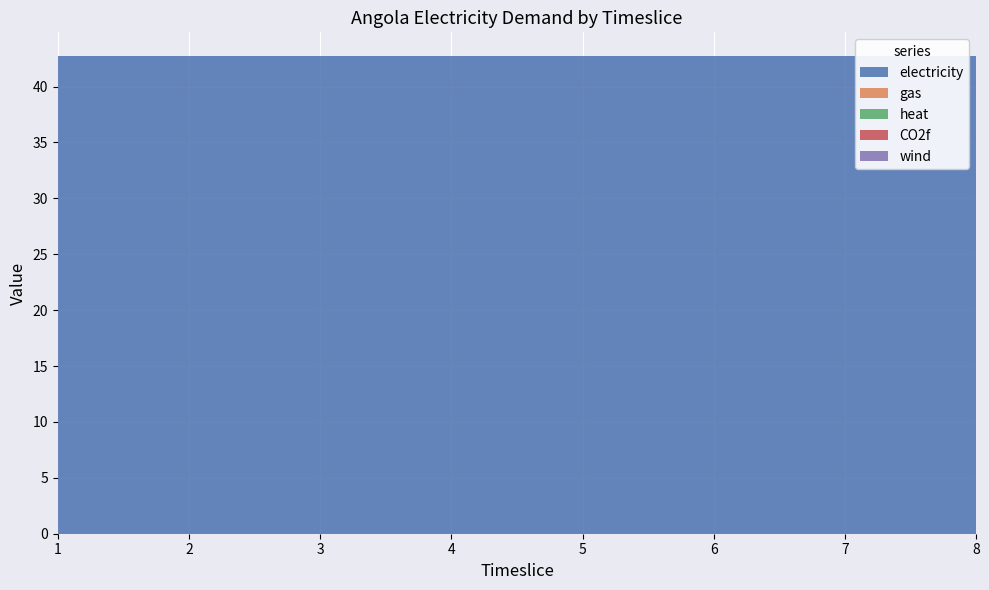

Reading left to right, transcribe all the data shown in this chart.

electricity: 1=42.7	2=42.7	3=42.7	4=42.7	5=42.7	6=42.7	7=42.7	8=42.7
gas: 1=0.0	2=0.0	3=0.0	4=0.0	5=0.0	6=0.0	7=0.0	8=0.0
heat: 1=0.0	2=0.0	3=0.0	4=0.0	5=0.0	6=0.0	7=0.0	8=0.0
CO2f: 1=0.0	2=0.0	3=0.0	4=0.0	5=0.0	6=0.0	7=0.0	8=0.0
wind: 1=0.0	2=0.0	3=0.0	4=0.0	5=0.0	6=0.0	7=0.0	8=0.0